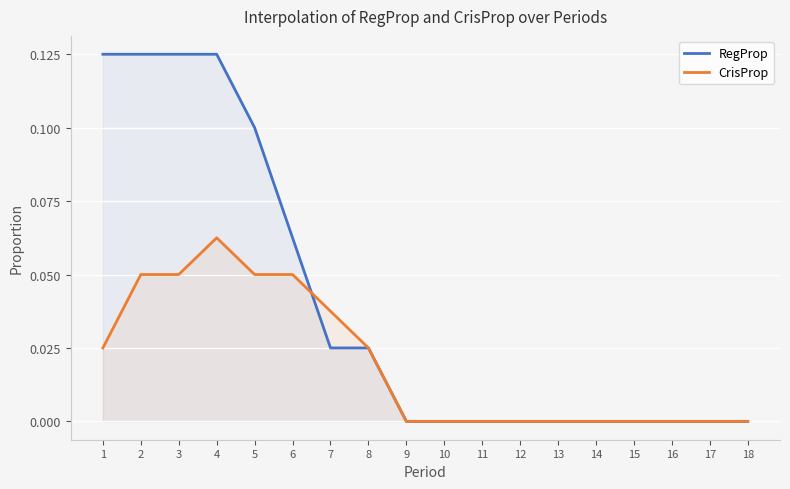

What is the difference between the second highest and minimum values in the RegProp series?

0.1